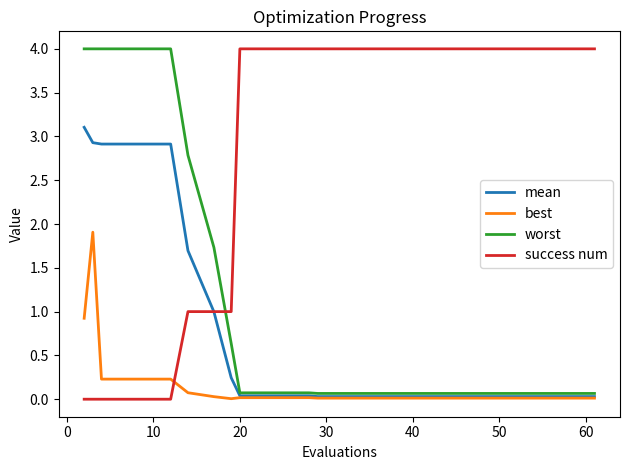

True or false: success num and worst cross at least once.

True